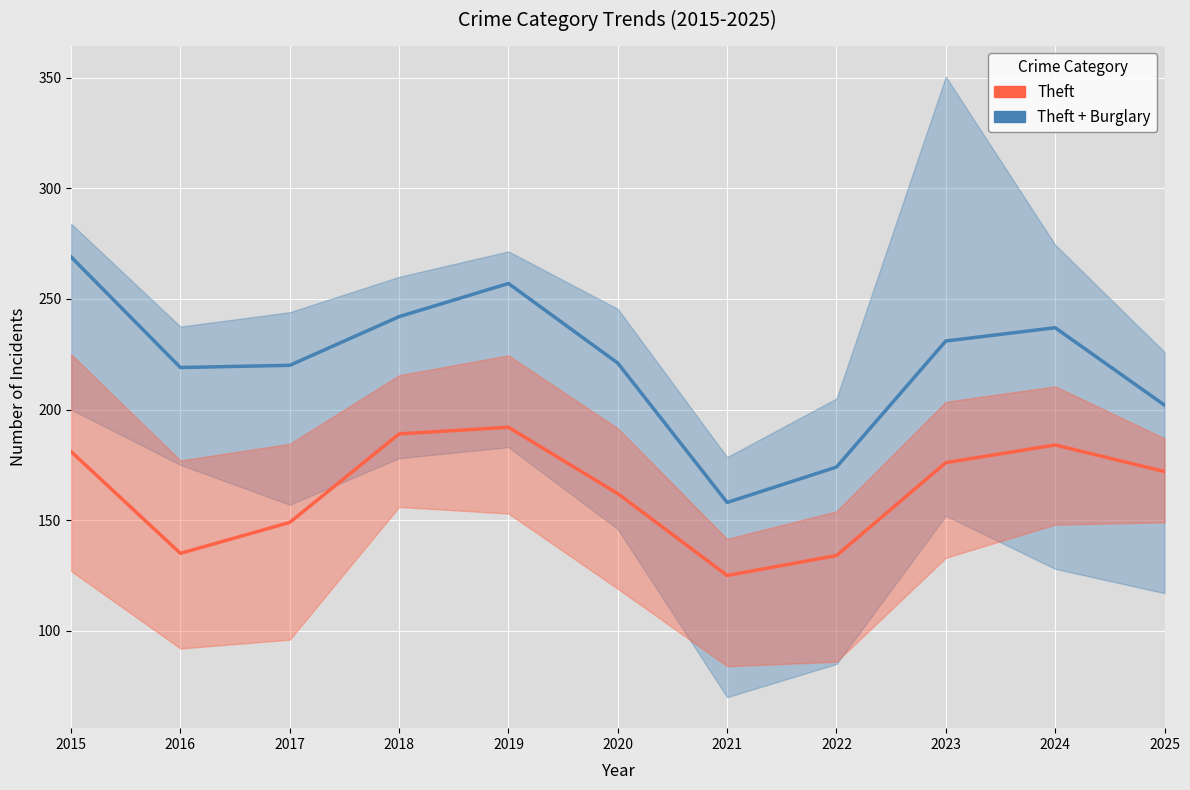

Reading left to right, list all the values displayed in this chart.

Theft + Burglary (combined): 269	219	220	242	257	221	158	174	231	237	202
Theft: 181	135	149	189	192	162	125	134	176	184	172